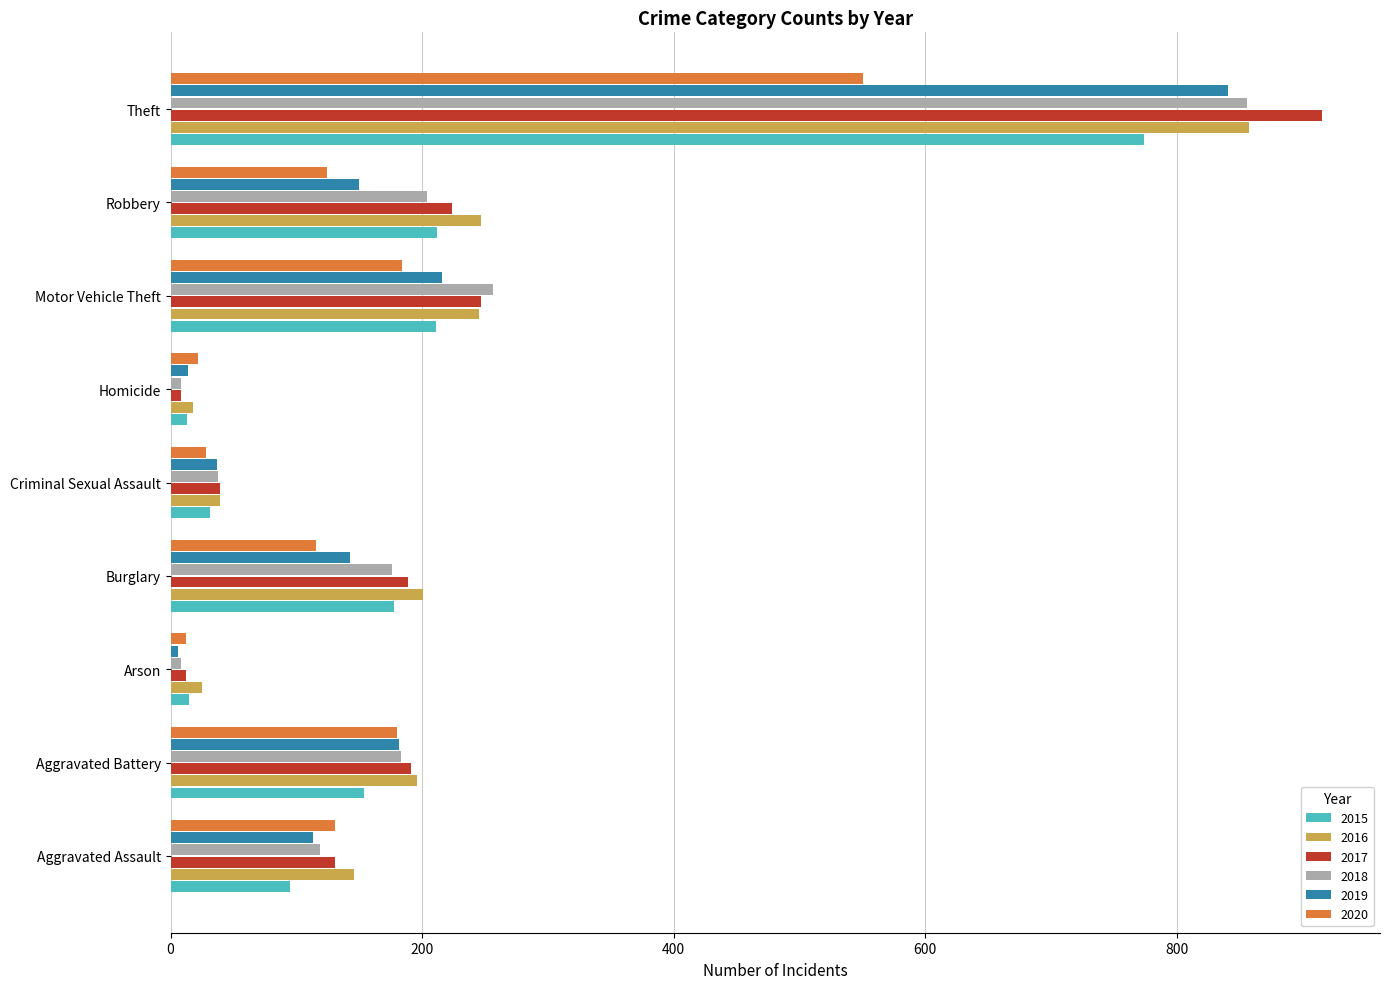

What is the average value of the 2019 series?

189